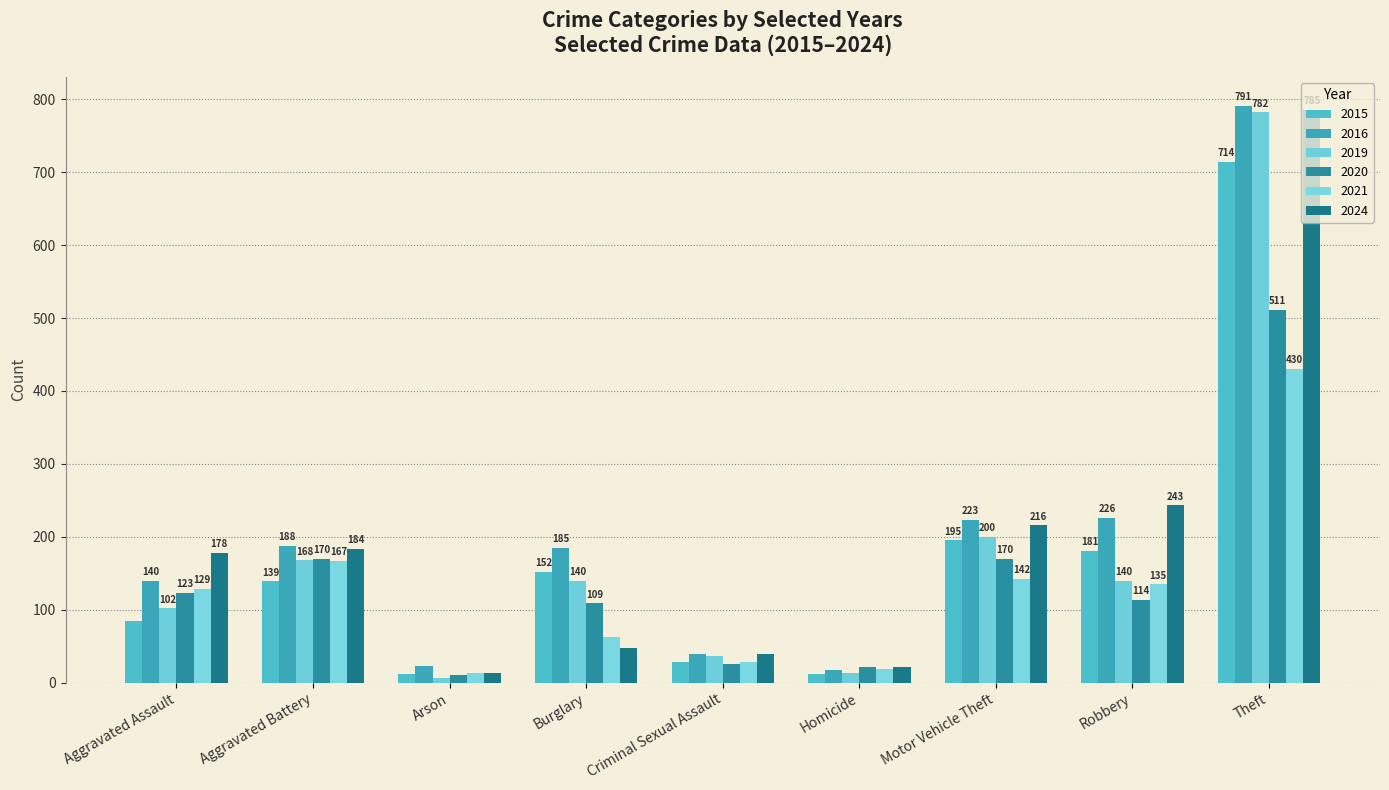

What is the difference between the maximum and minimum values in the 2016 series?

773